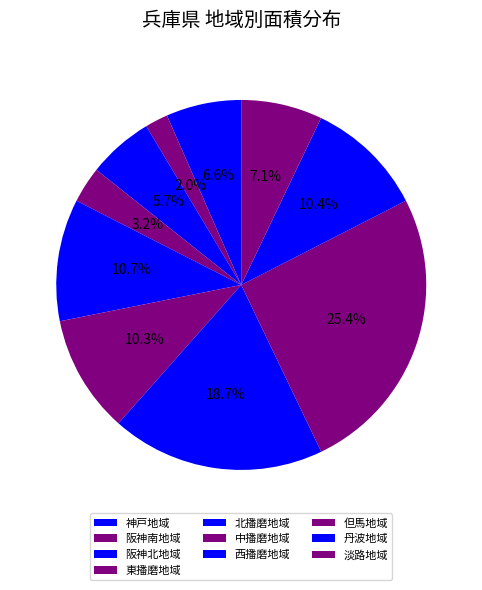

Count the number of slices in the pie.

10